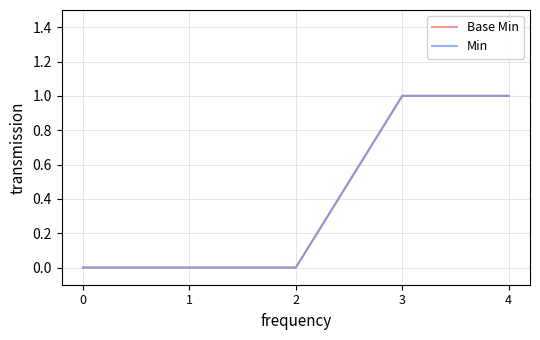

The value of Min at 1 is 0. True or false?

True